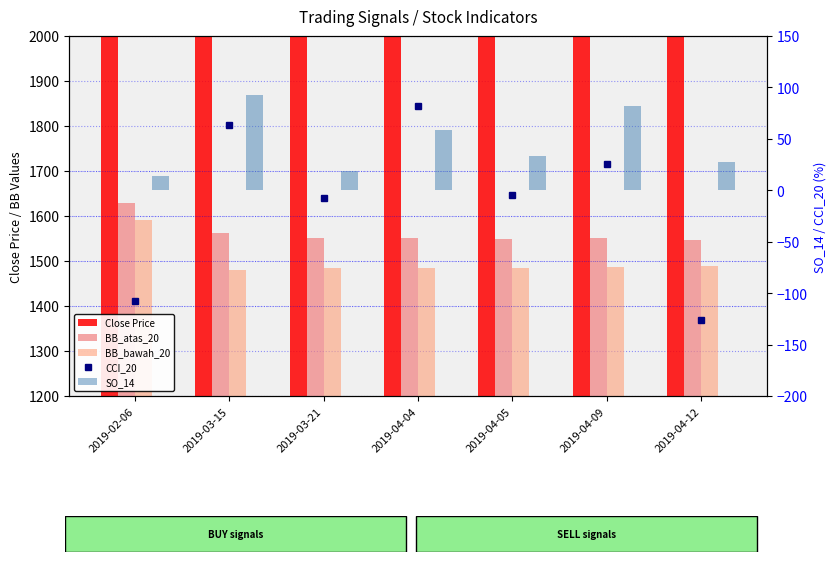

At which category is the sum across all series the highest?

2019-02-06